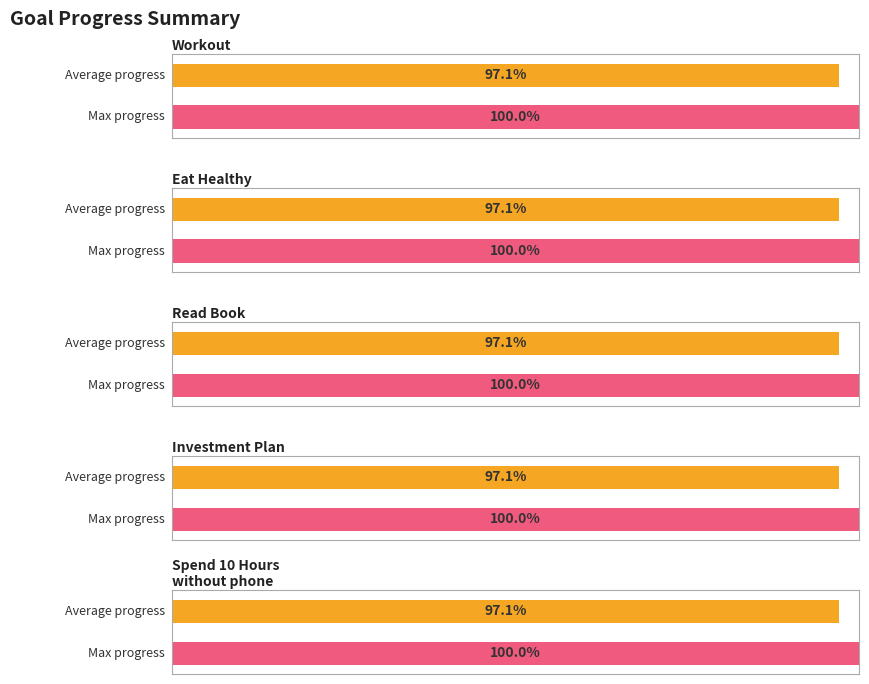

The Average Progress series shows 1.0 at Spend 10 Hours
without phone. True or false?

True